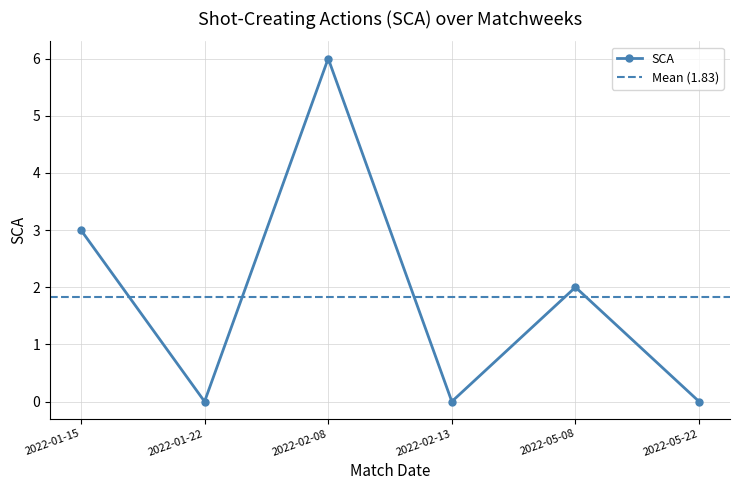

Reading left to right, extract all data points from this chart.

3	0	6	0	2	0